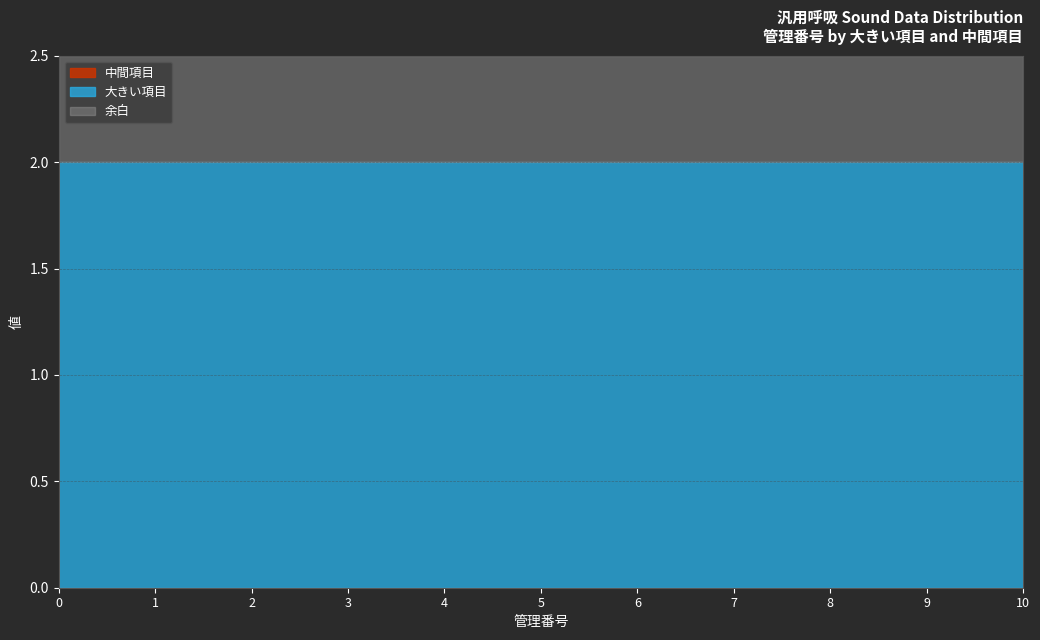

What is the total value across all series at 10?

2.5